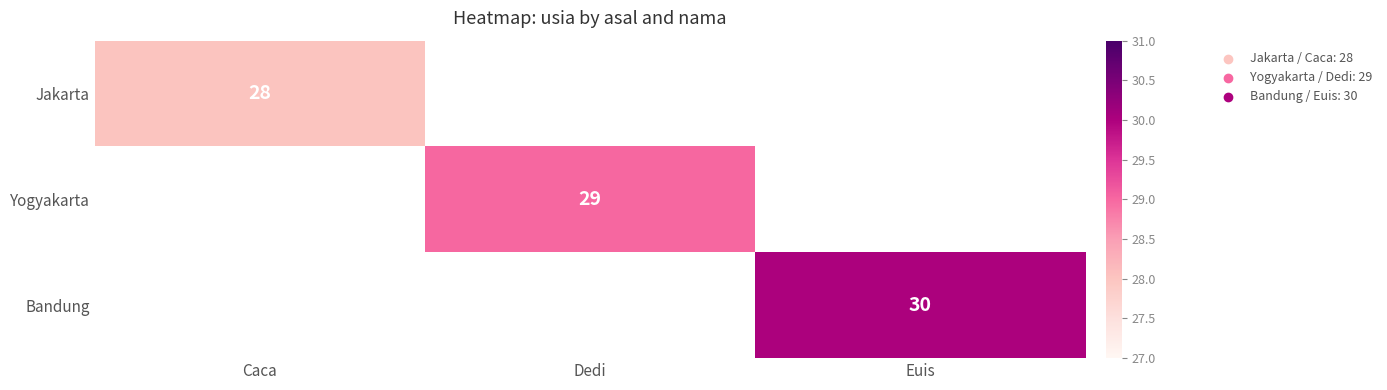

Is it true that Yogyakarta equals 44 at Dedi?

False